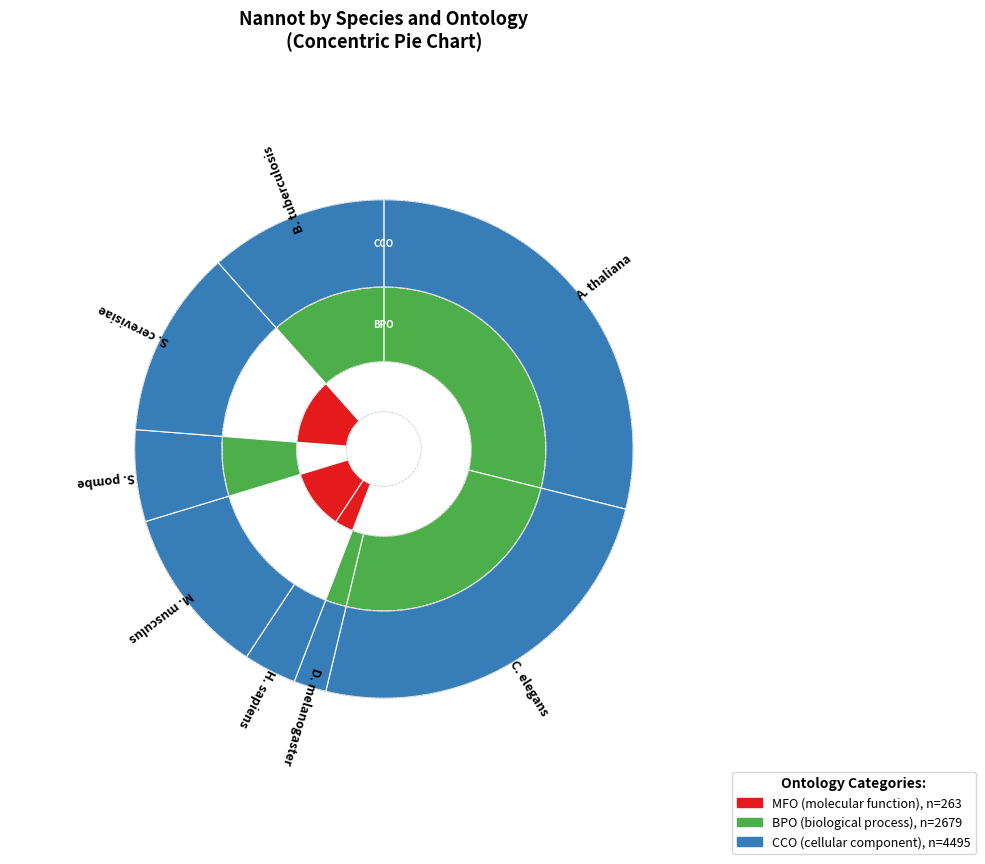

Between C. elegans and B. tuberculosis, which is larger?

C. elegans